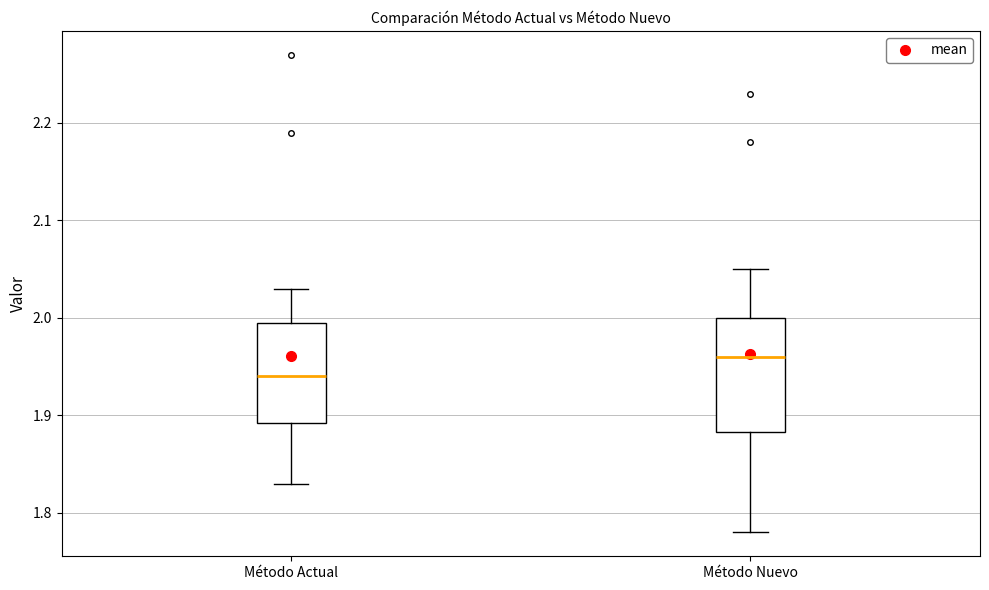

Which box's median line is the lowest?

Método Actual